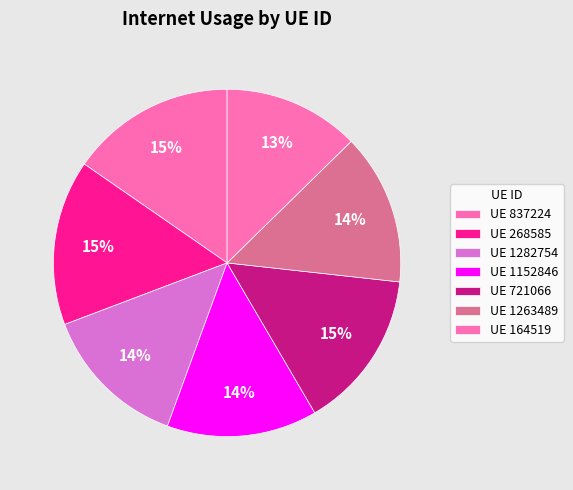

Does any single category account for the majority?

No